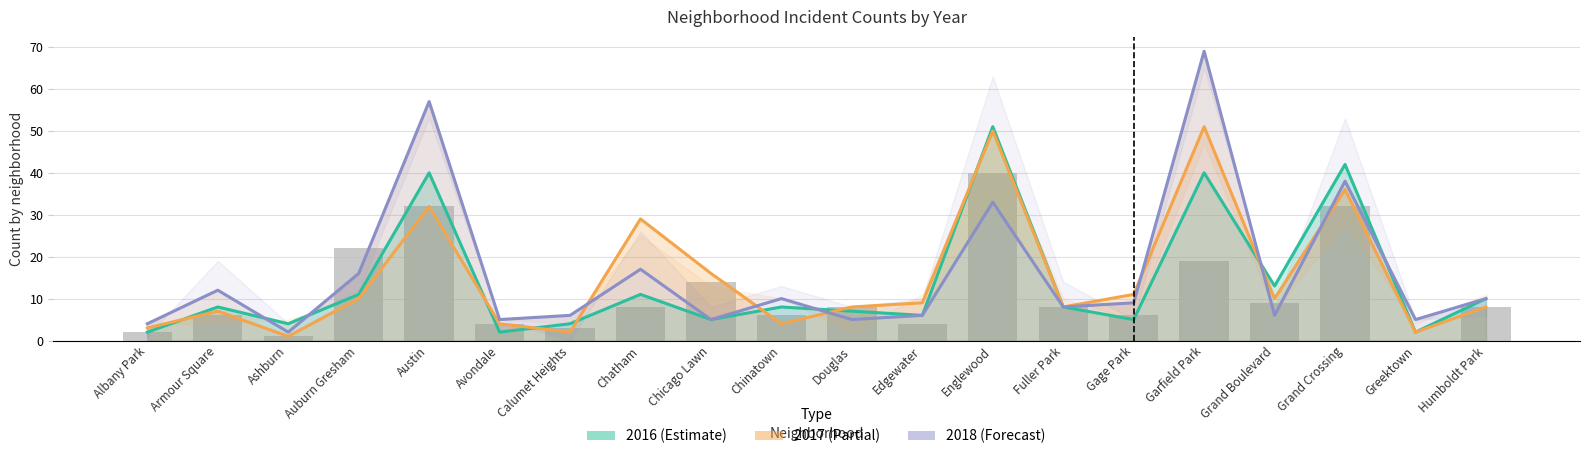

What is the sum of all 2017 values?

301